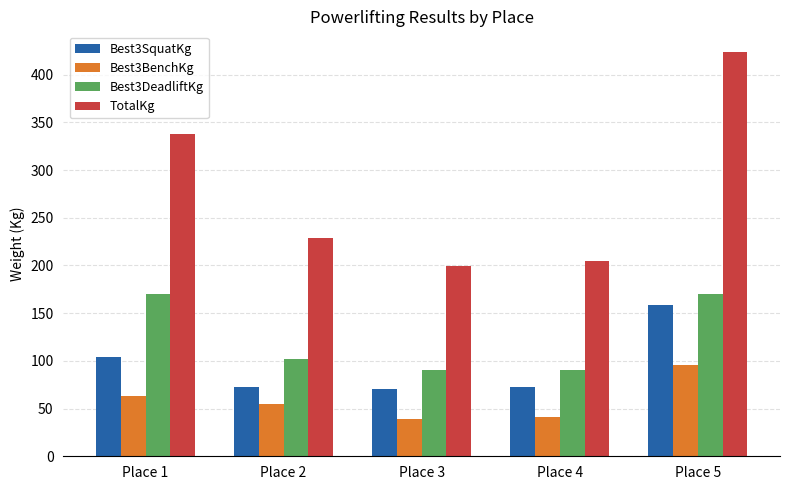

How many bars are there in total?

20